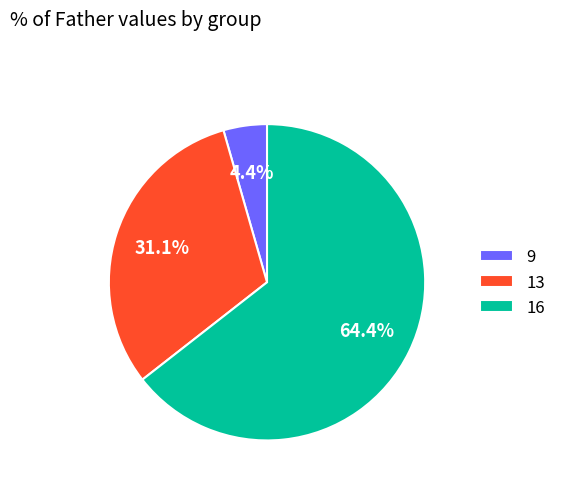

Rank the categories by value from lowest to highest.

9, 13, 16